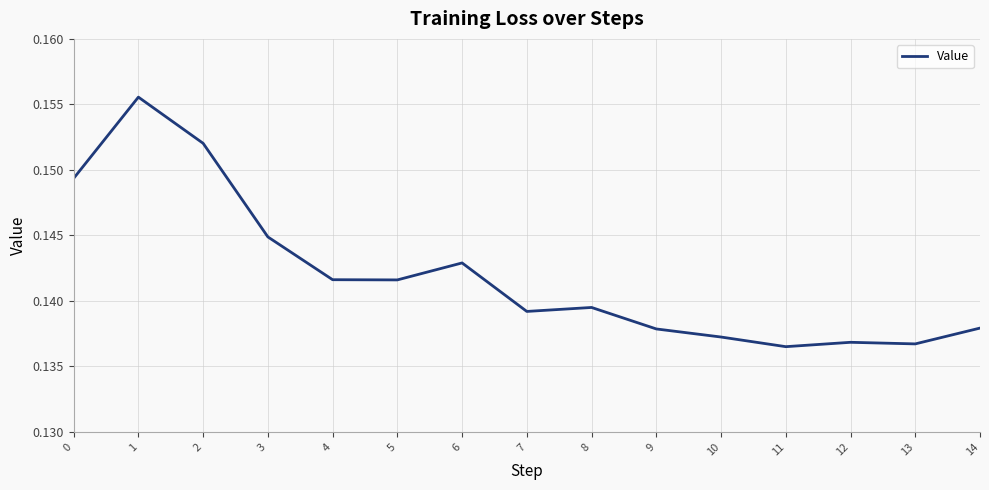

How many lines are shown in the chart?

1